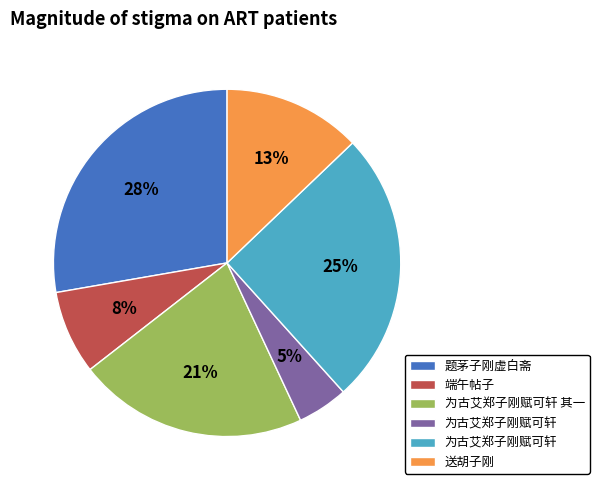

Does any single category account for the majority?

No